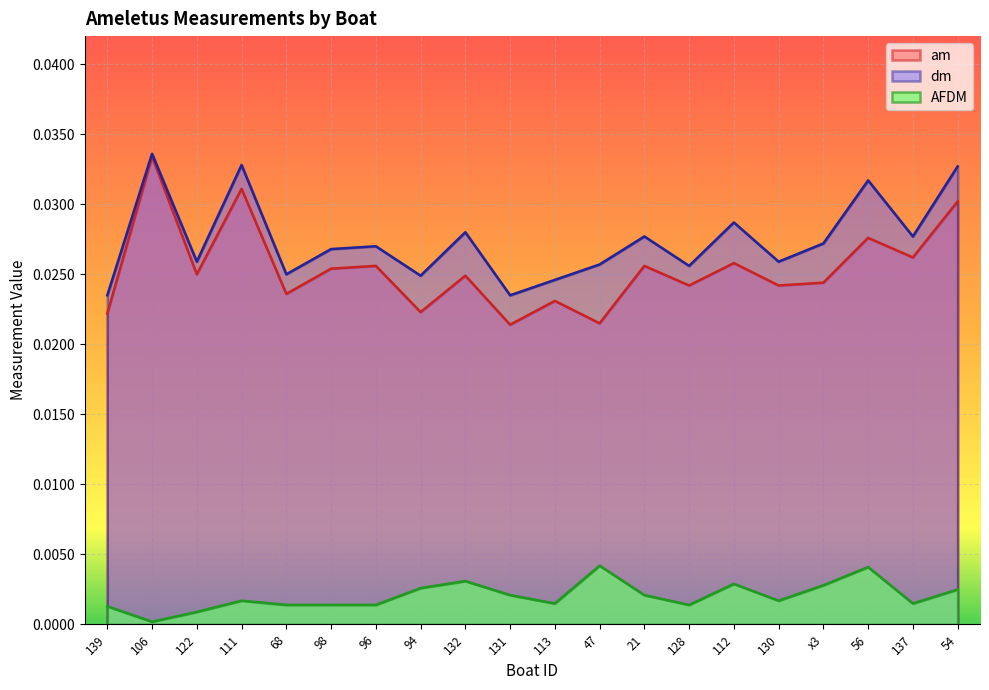

At which category does dm reach its first local valley?

122